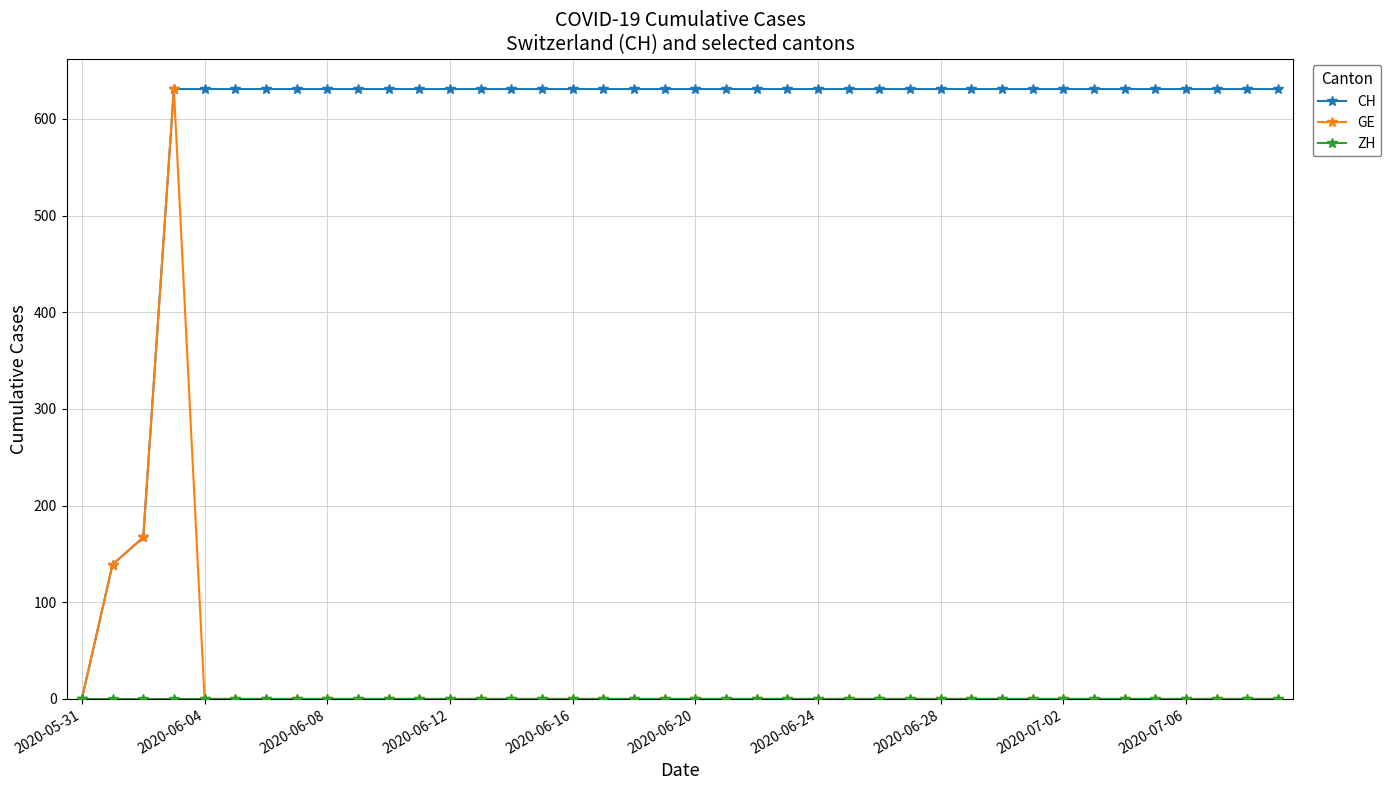

What is the maximum value shown in the chart?

631